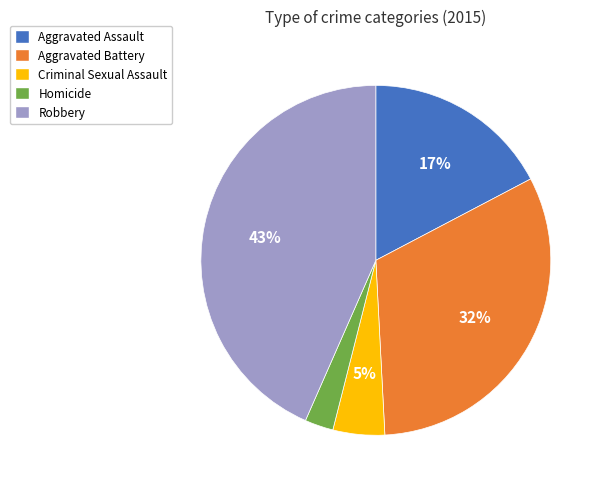

Is Aggravated Assault the majority of the pie?

No